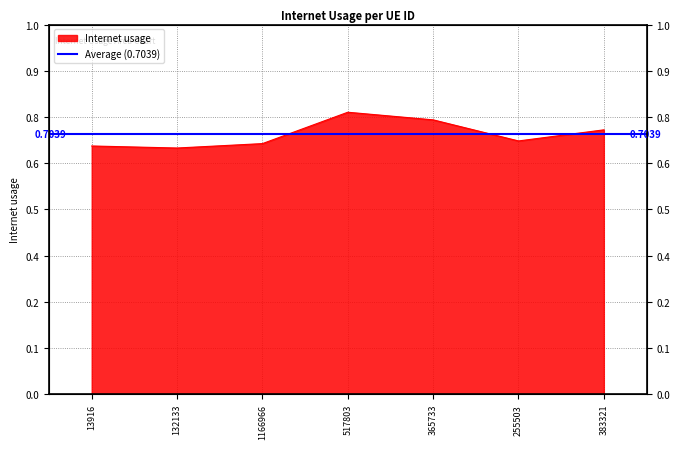

Which category has the lowest value across all series?

132133